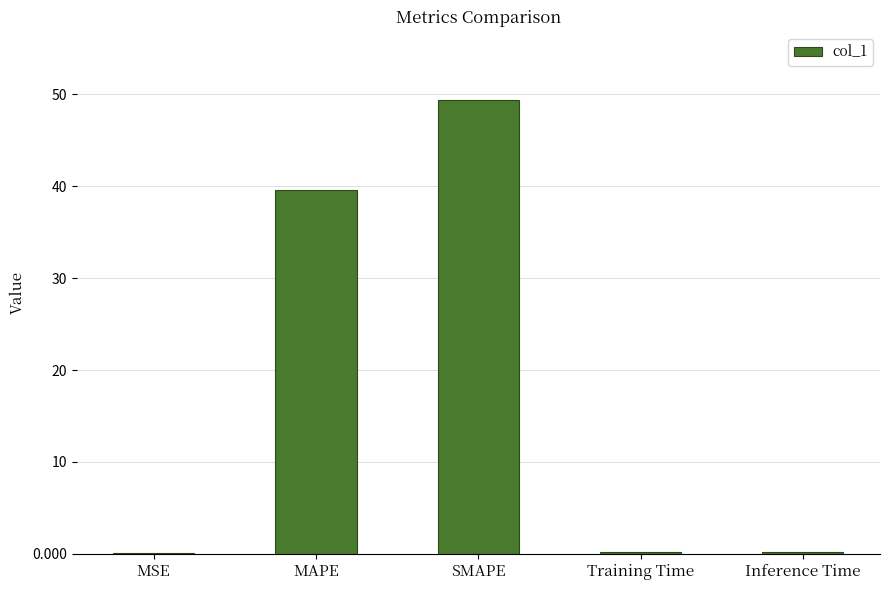

What is the sum of the values at Inference Time and Training Time?

0.4